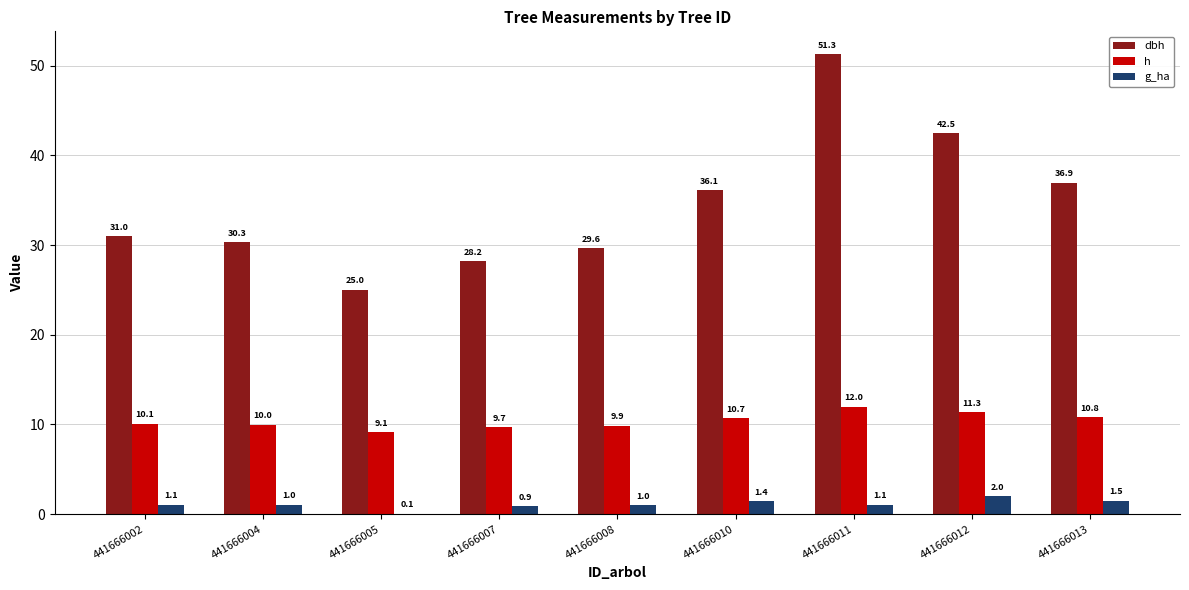

At which category does the chart reach its peak across all series?

441666011